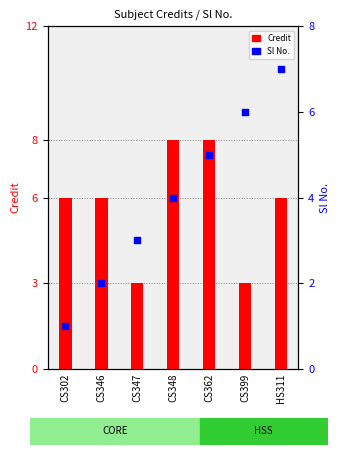

What is the total value across all series at HS311?

13